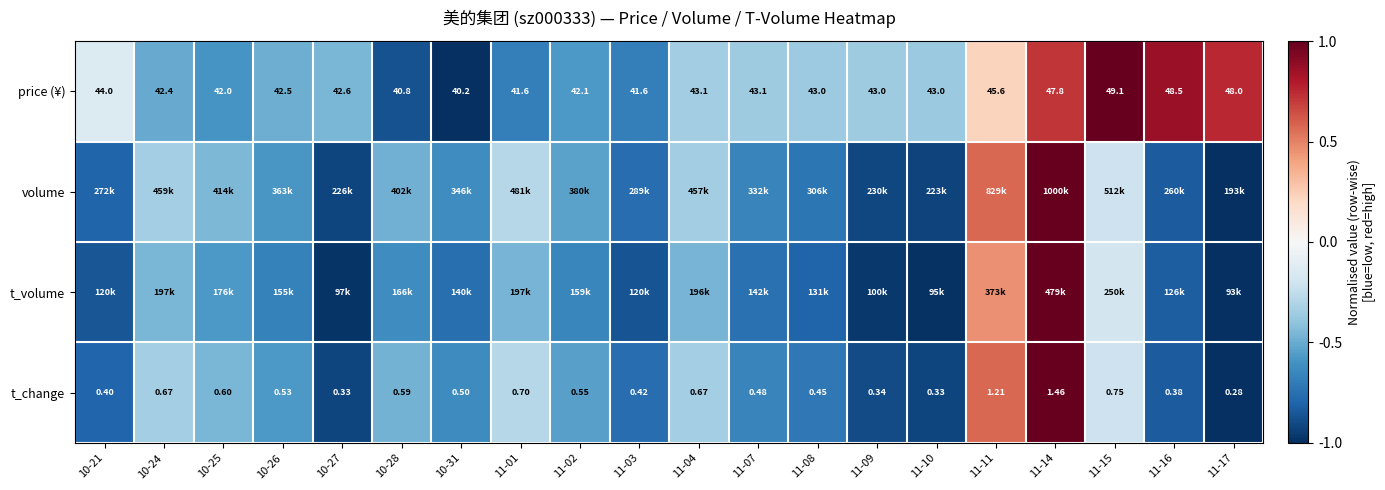

True or false: t_change has a value of -0.2 at 11-15.

True